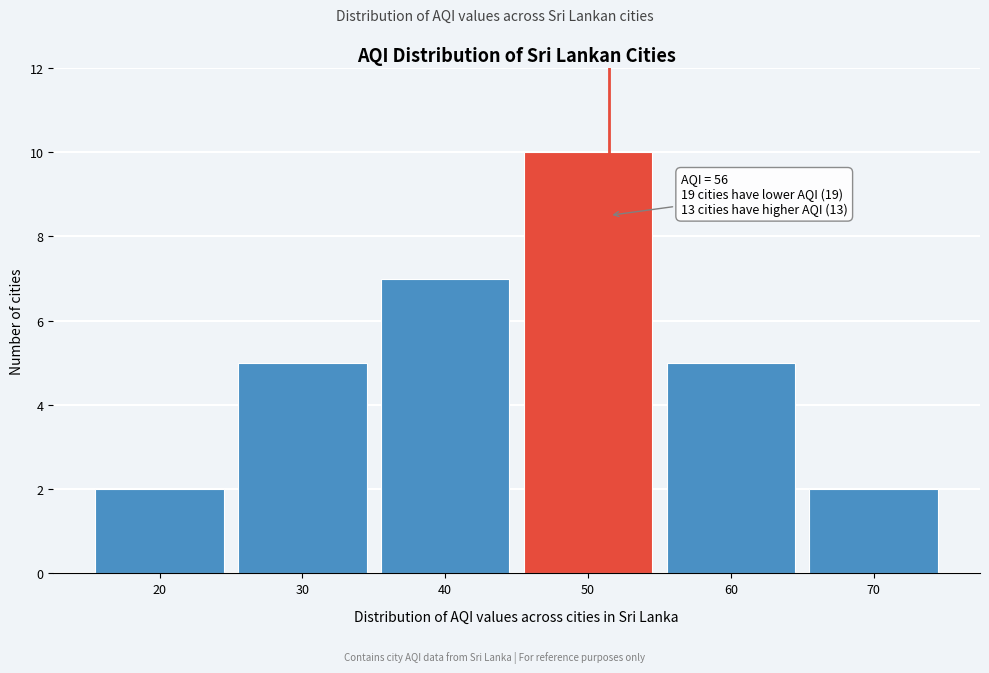

Reading right to left, list all the values displayed in this chart.

70=2	60=5	50=10	40=7	30=5	20=2